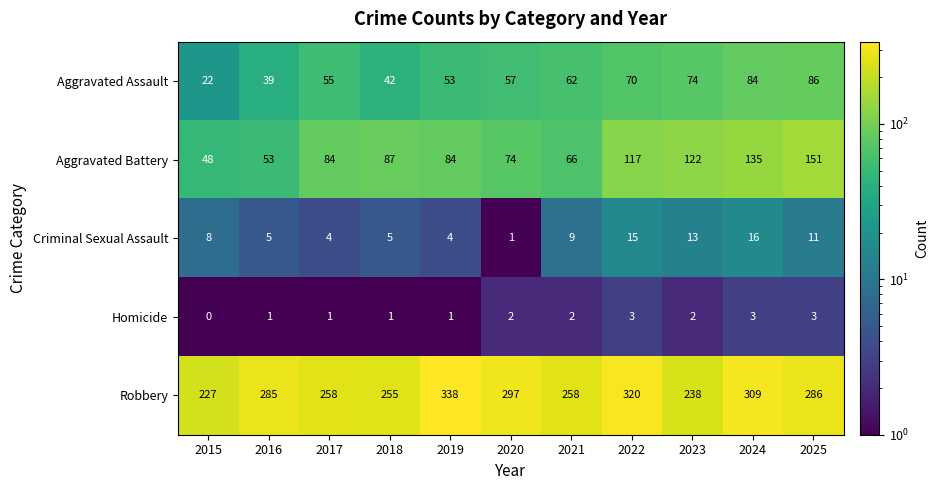

What is the spread (max minus min) of values at 2015?

227